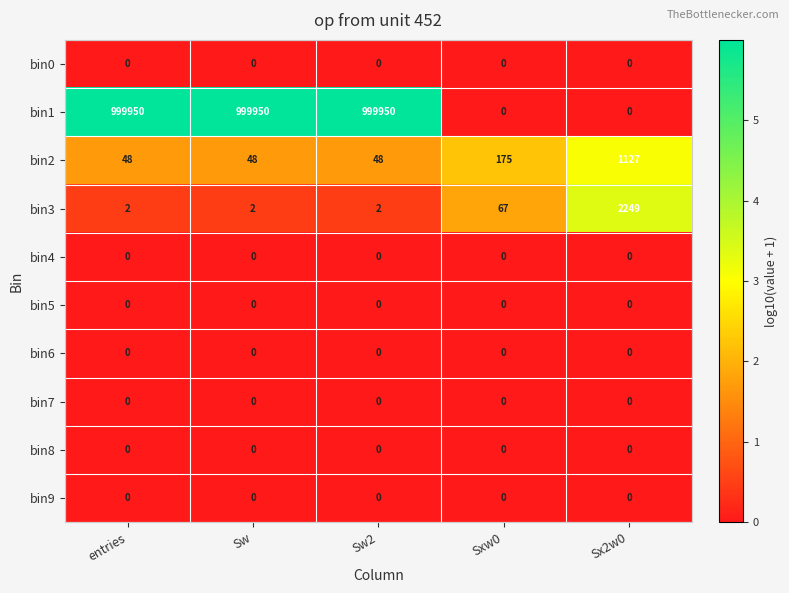

Which series has the widest spread of values?

bin1